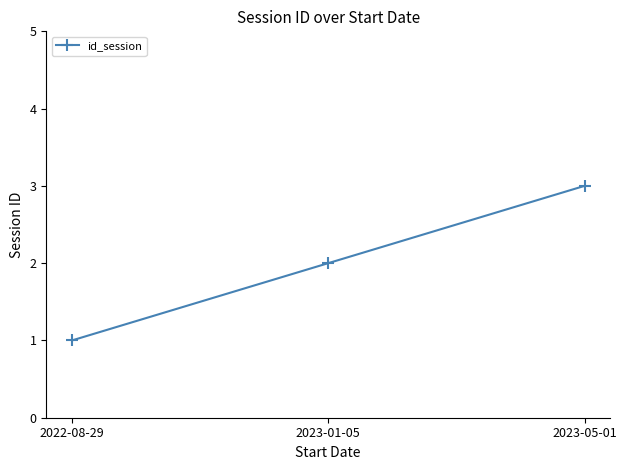

How many values are below 2?

1